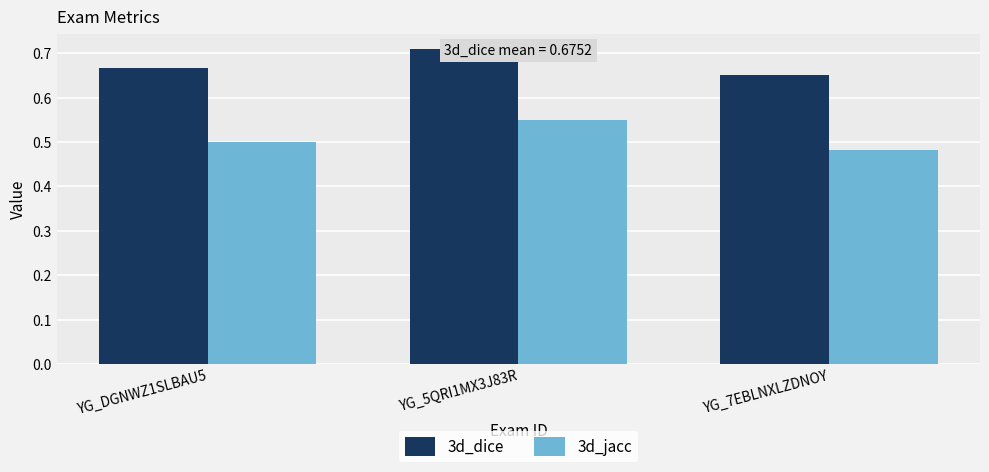

Which series changed the most between YG_DGNWZ1SLBAU5 and YG_5QRI1MX3J83R?

3d_jacc